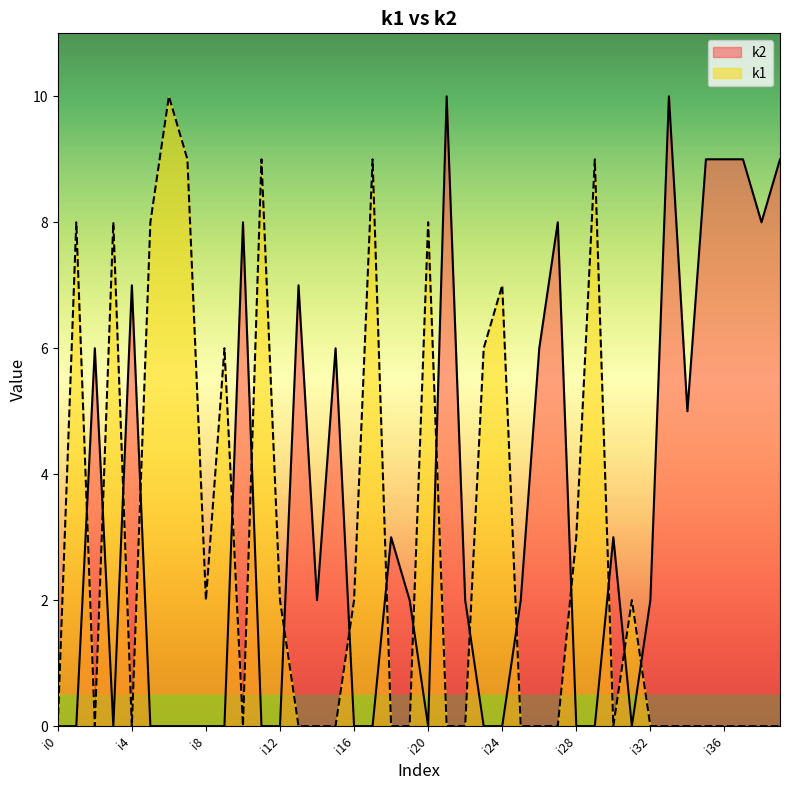

In k2, how many points are lower than both neighbors (excluding endpoints)?

6